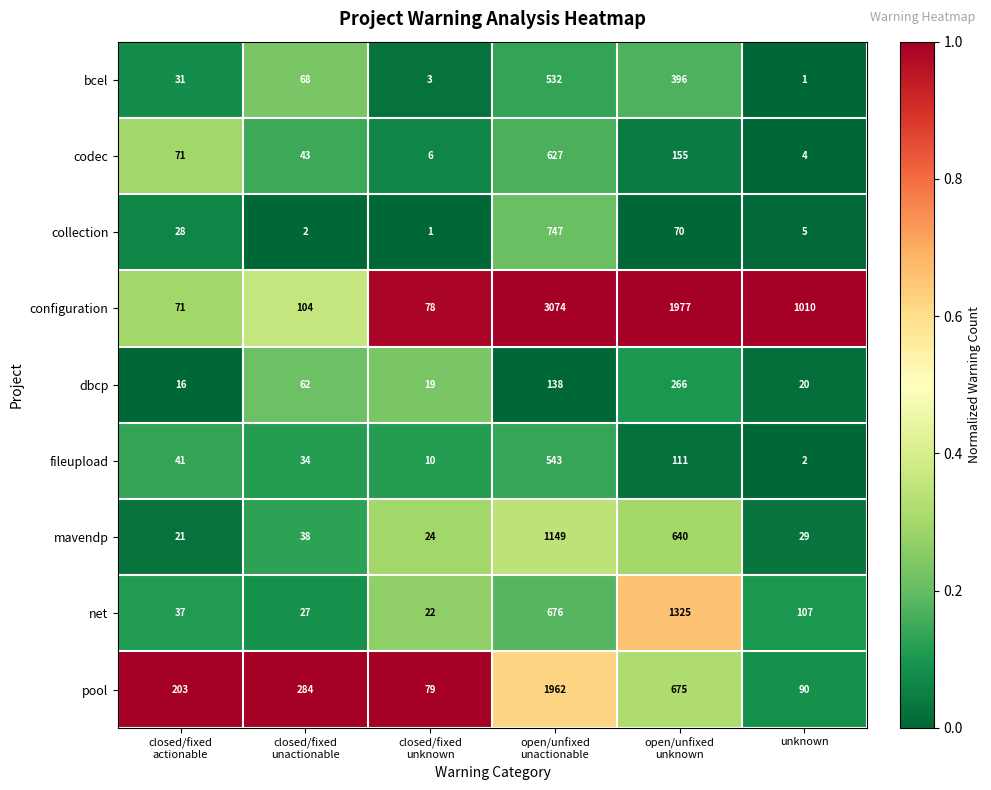

What is the maximum value shown in the chart?

3074